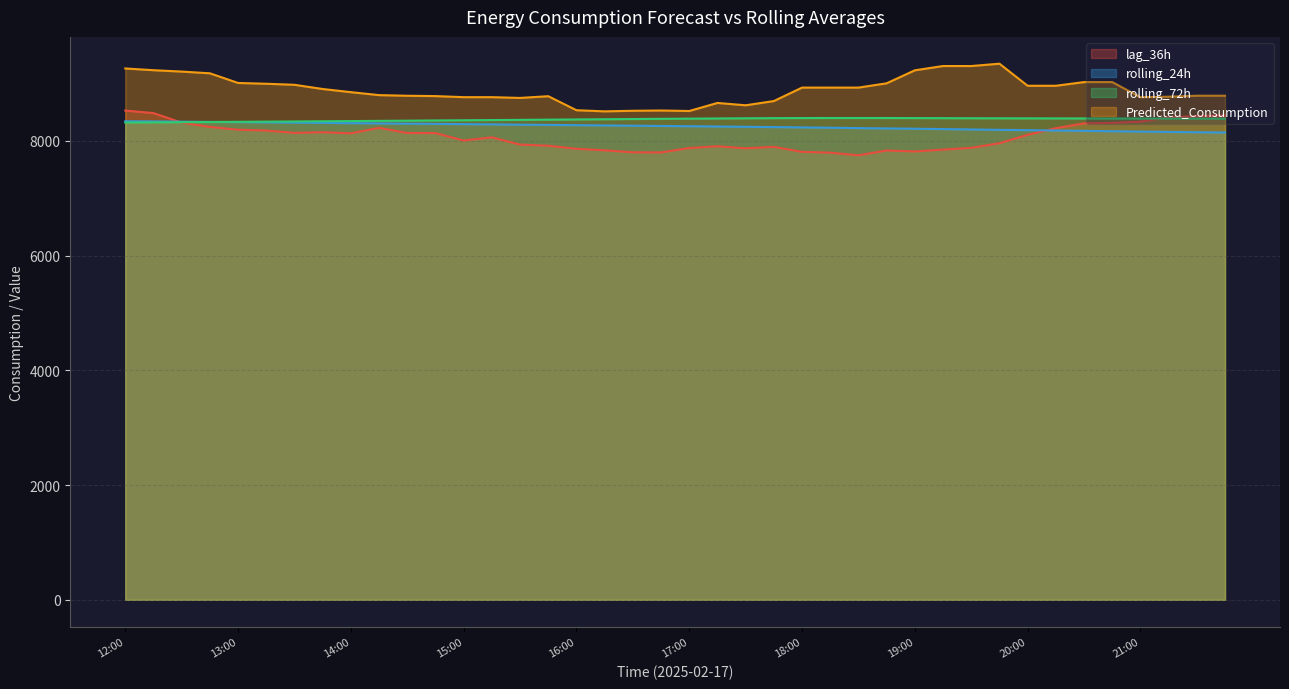

Reading right to left, what are all the values shown in this chart?

lag_36h: 8446.0	8432.0	8412.0	8336.0	8315.0	8306.0	8222.0	8106.0	7959.0	7880.0	7848.0	7816.0	7833.0	7749.0	7795.0	7809.0	7897.0	7871.0	7907.0	7876.0	7799.0	7801.0	7836.0	7863.0	7916.0	7936.0	8062.0	8007.0	8137.0	8138.0	8228.0	8133.0	8151.0	8140.0	8181.0	8195.0	8244.0	8319.0	8485.0	8529.0
rolling_24h: 8146.1	8151.1	8156.5	8162.5	8168.7	8176.0	8181.7	8187.6	8193.3	8199.5	8206.4	8212.5	8217.8	8223.3	8230.1	8235.7	8241.0	8246.1	8251.5	8256.1	8260.6	8265.3	8269.9	8274.8	8279.0	8283.5	8288.6	8293.0	8297.1	8300.7	8304.9	8309.6	8314.1	8318.0	8322.5	8327.4	8331.2	8335.1	8339.8	8342.9
rolling_72h: 8387.6	8388.2	8389.1	8389.9	8390.9	8391.8	8392.6	8393.3	8394.2	8395.2	8396.5	8397.9	8398.9	8399.3	8399.1	8398.6	8396.8	8394.3	8391.5	8388.3	8384.9	8381.2	8377.7	8374.1	8370.4	8366.8	8363.5	8359.8	8356.6	8352.9	8349.4	8346.0	8342.7	8339.2	8335.9	8332.7	8329.4	8325.9	8322.6	8319.5
Predicted_Consumption: 8787.8	8787.8	8770.6	8761.9	9025.6	9025.6	8961.4	8961.4	9346.2	9305.4	9305.4	9231.0	9004.2	8929.4	8929.4	8929.4	8694.9	8621.2	8661.9	8521.3	8530.2	8525.3	8515.5	8534.9	8779.5	8749.4	8762.8	8762.8	8781.3	8787.2	8798.4	8849.9	8905.0	8978.3	8996.3	9010.4	9178.8	9208.7	9232.7	9262.9